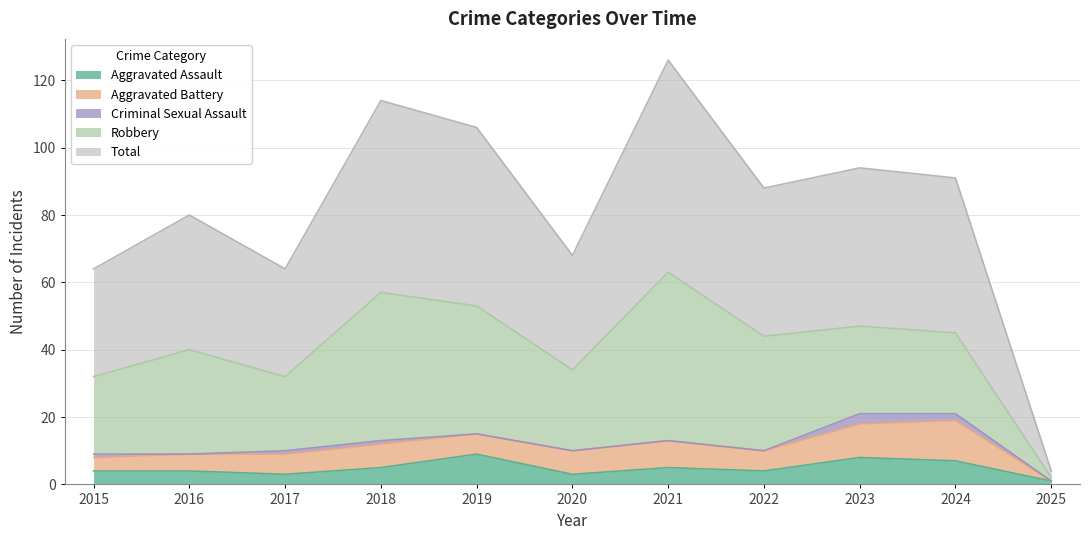

What is the value of the Robbery point at the 11th from the left?

1